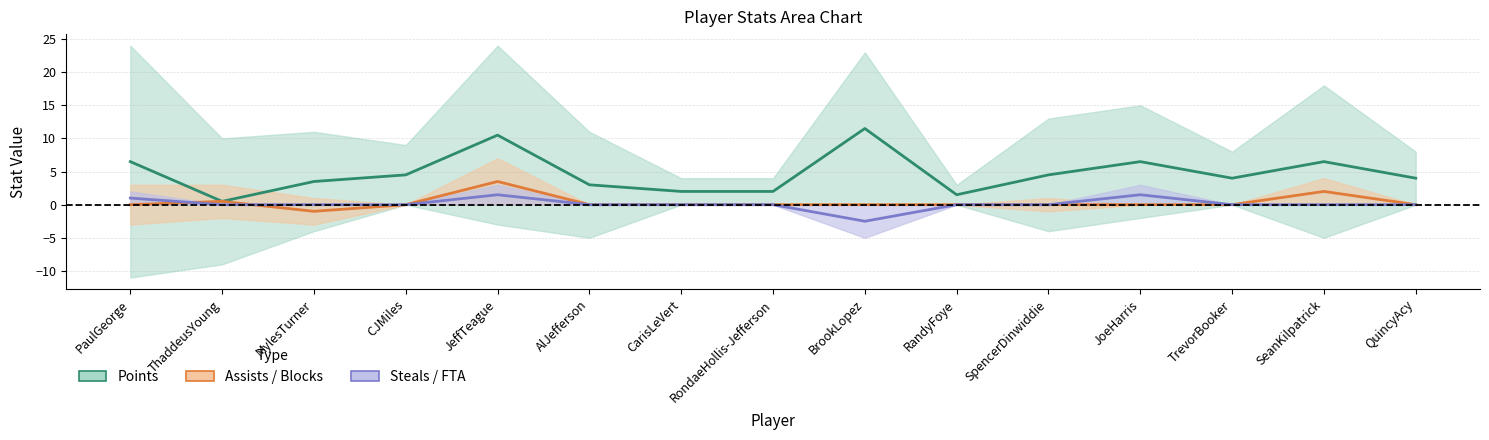

True or false: Blocks has a value of 2 at QuincyAcy.

False